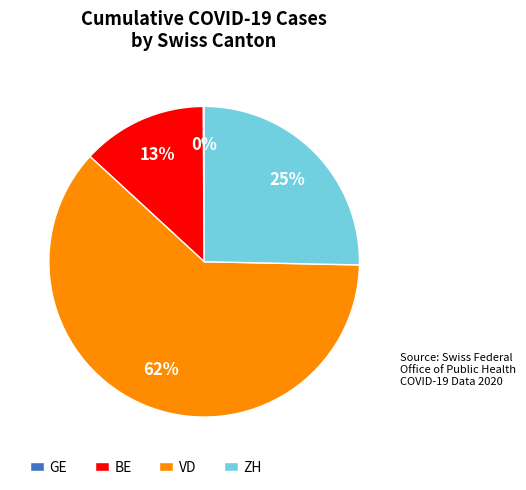

Which category has the biggest portion of the pie?

VD